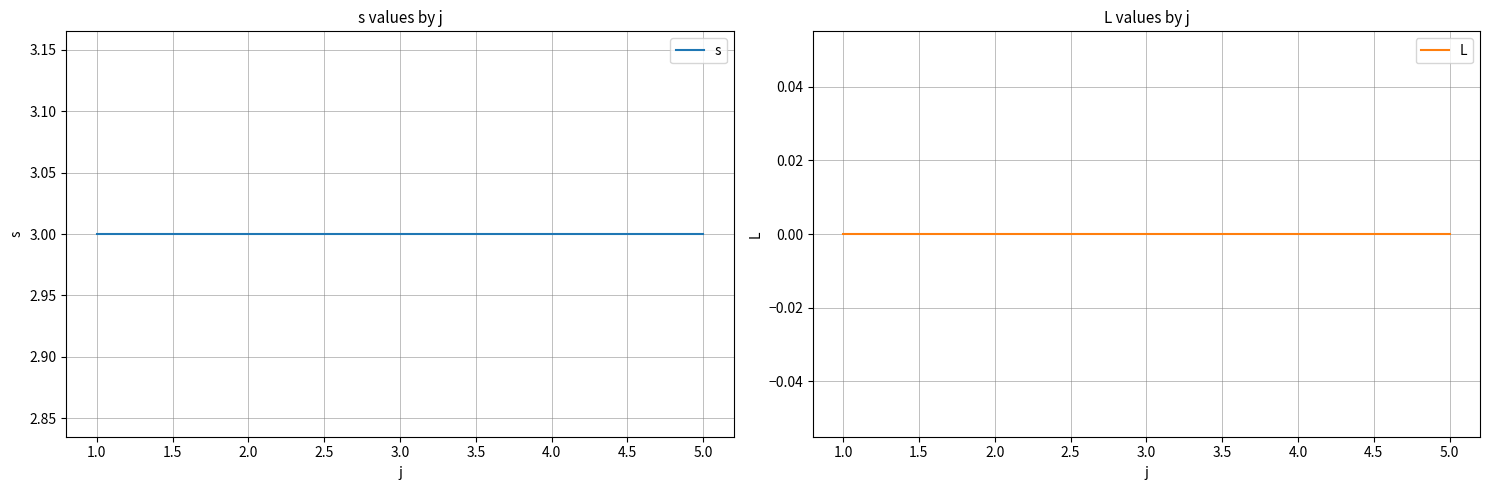

List the series in order of their overall mean, lowest first.

L, s